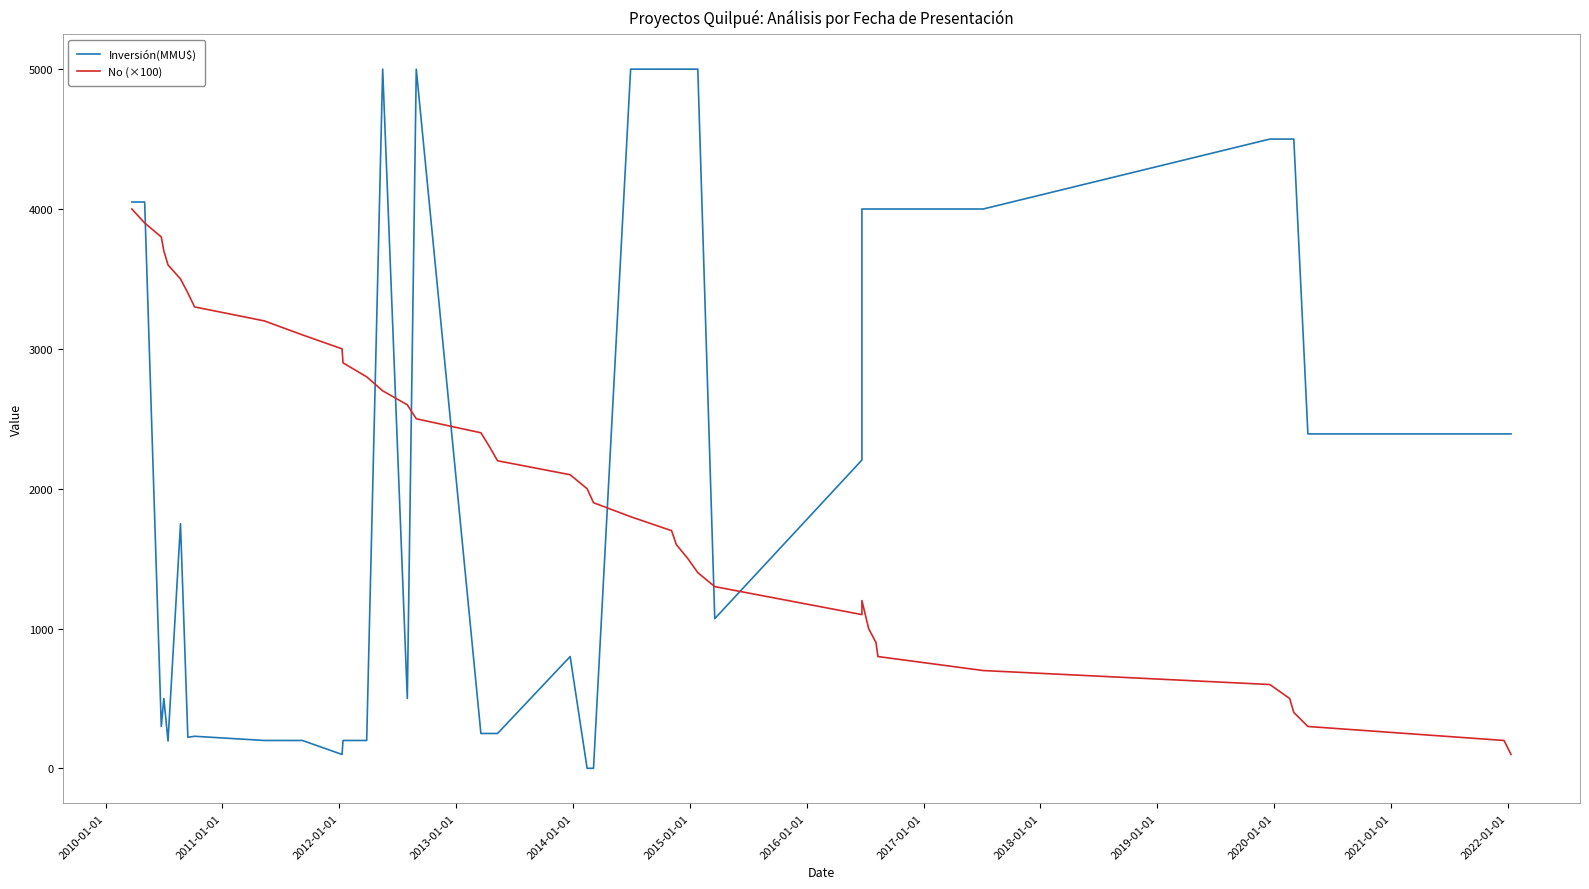

Does the chart have visible grid lines?

No